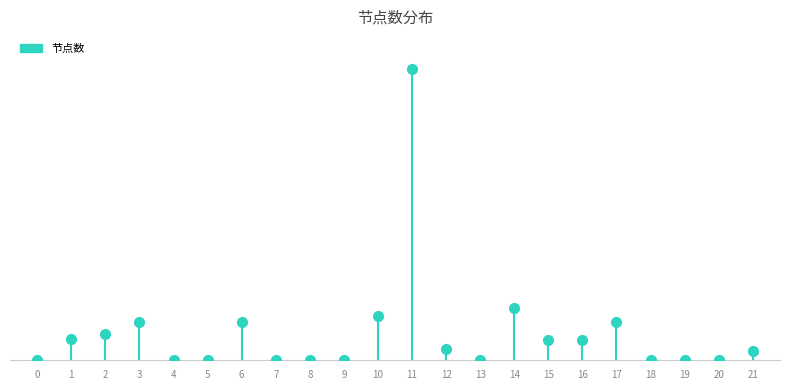

What is the difference between the values at 11 and 4?

382